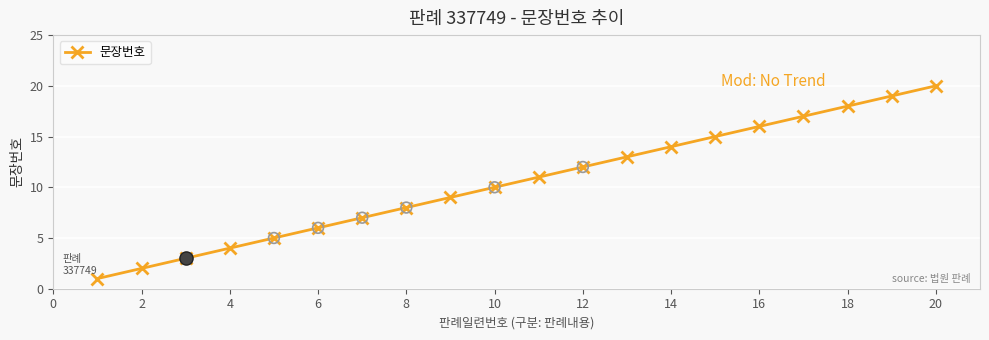

What is the difference between the second highest and second lowest values?

17